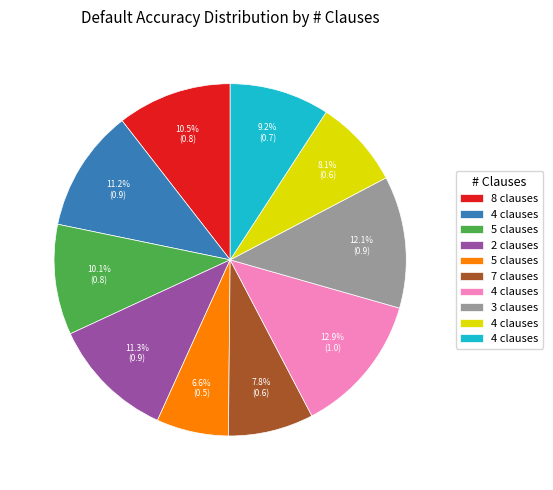

Does any single category account for the majority?

No